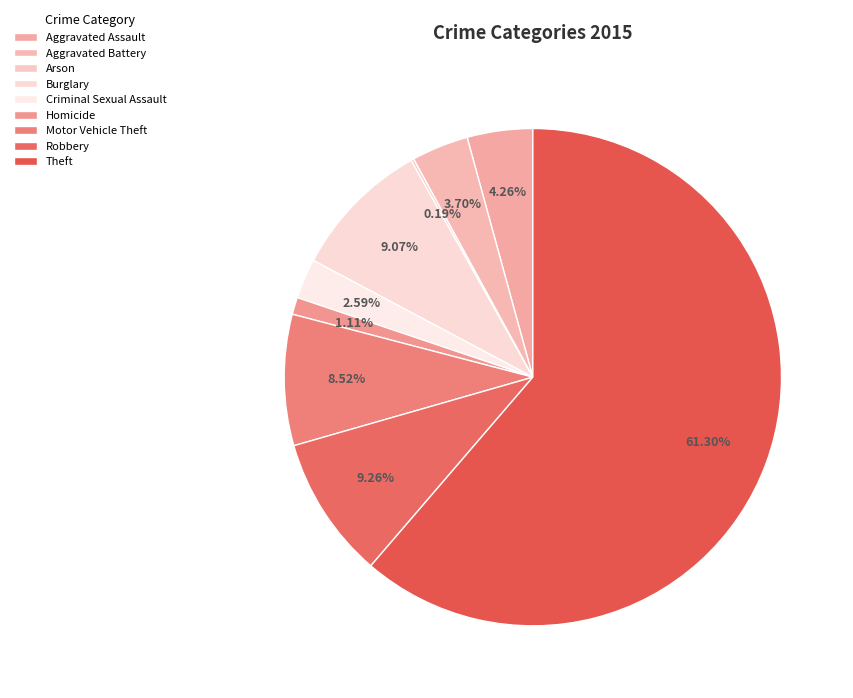

True or false: Aggravated Battery accounts for 4% of the total.

True